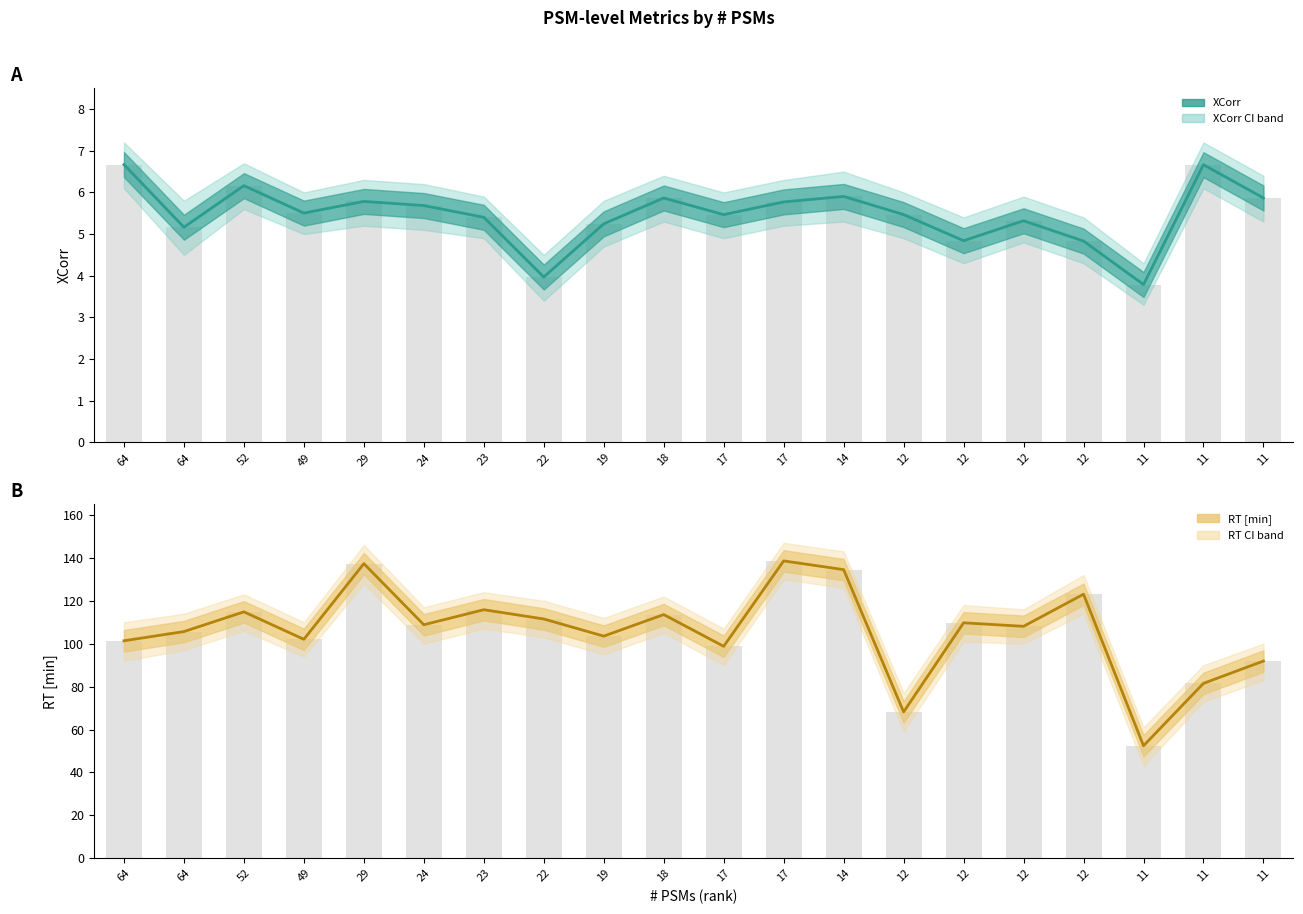

Reading right to left, transcribe all the data shown in this chart.

XCorr: 5.9	6.7	3.8	4.8	5.3	4.8	5.5	5.9	5.8	5.5	5.9	5.2	4.0	5.4	5.7	5.8	5.5	6.2	5.2	6.7
XCorr bars: 5.9	6.7	3.8	4.8	5.3	4.8	5.5	5.9	5.8	5.5	5.9	5.2	4.0	5.4	5.7	5.8	5.5	6.2	5.2	6.7
RT [min]: 91.9	81.5	52.4	123.1	108.1	109.7	68.2	134.5	138.6	98.8	113.6	103.5	111.5	115.8	108.8	137.3	102.0	114.8	105.6	101.4
RT bars: 91.9	81.5	52.4	123.1	108.1	109.7	68.2	134.5	138.6	98.8	113.6	103.5	111.5	115.8	108.8	137.3	102.0	114.8	105.6	101.4